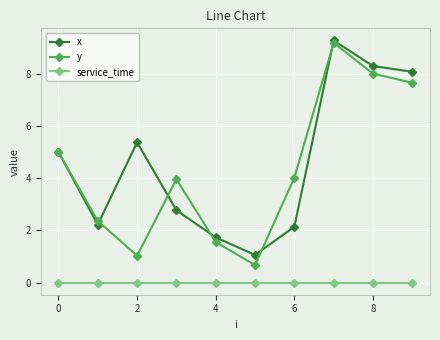

True or false: y and service_time intersect in this chart.

False